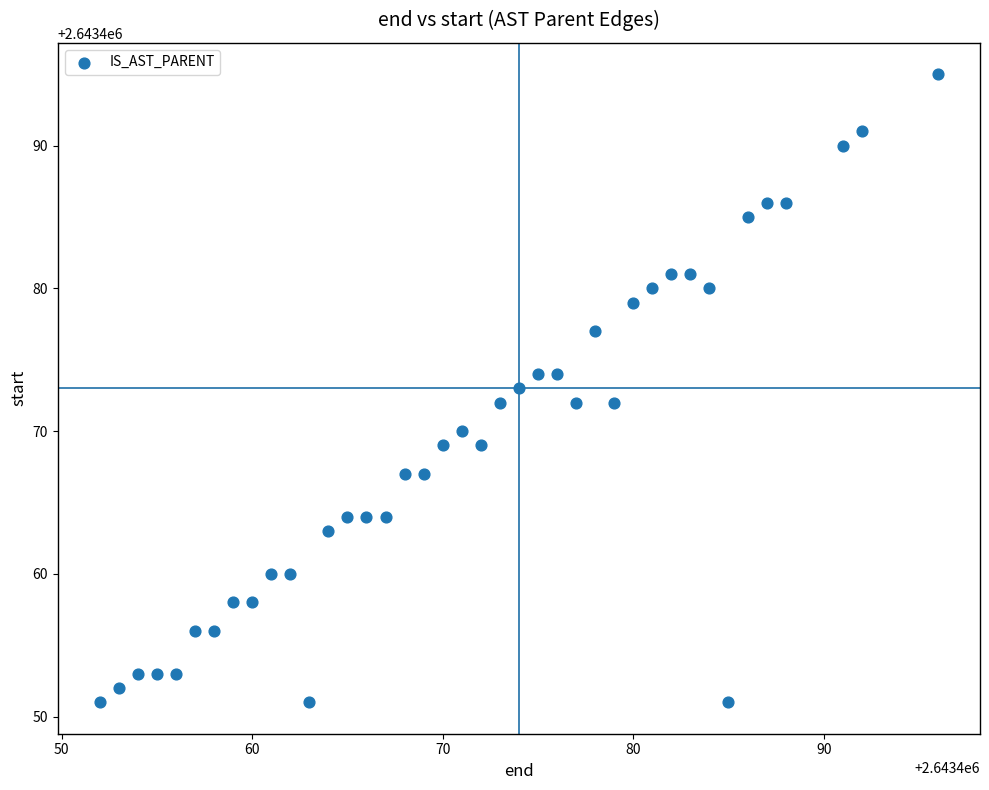

What is the range of Y values (max minus min)?

44